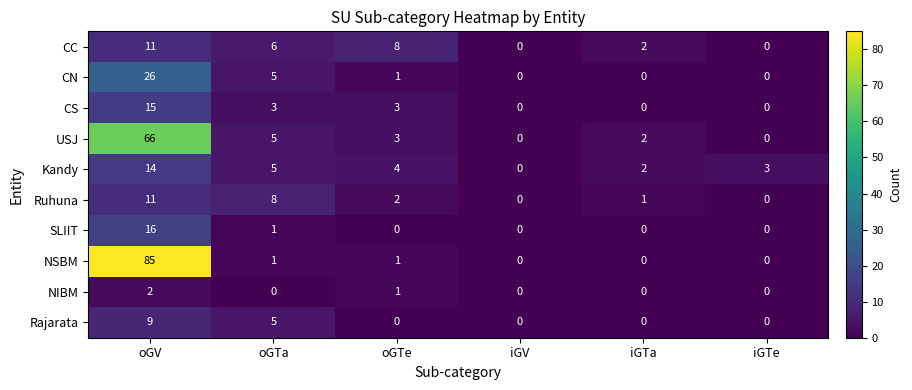

What is the sum of all CN values?

32